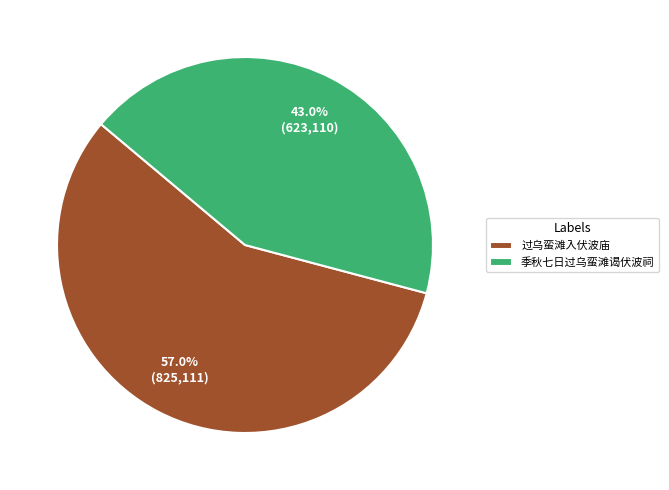

To the nearest percent, what is the combined percentage of 过乌蛮滩入伏波庙 and 季秋七日过乌蛮滩谒伏波祠?

100%